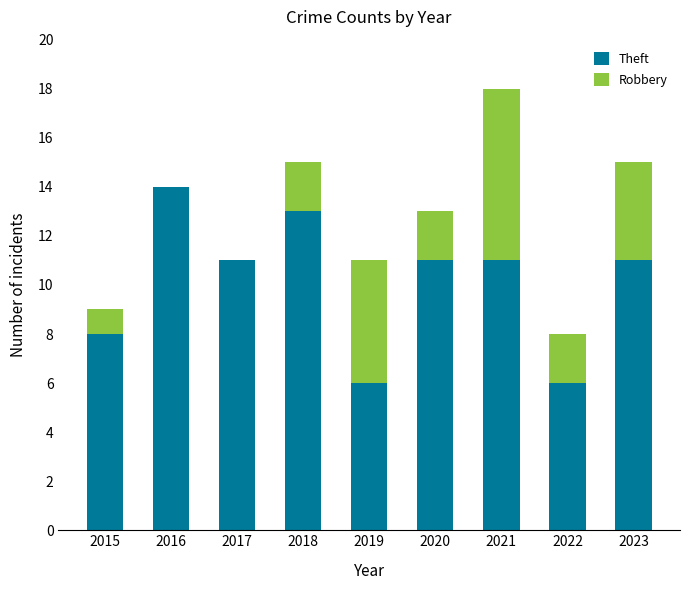

Reading right to left, list the values for the Theft series.

2023=11	2022=6	2021=11	2020=11	2019=6	2018=13	2017=11	2016=14	2015=8